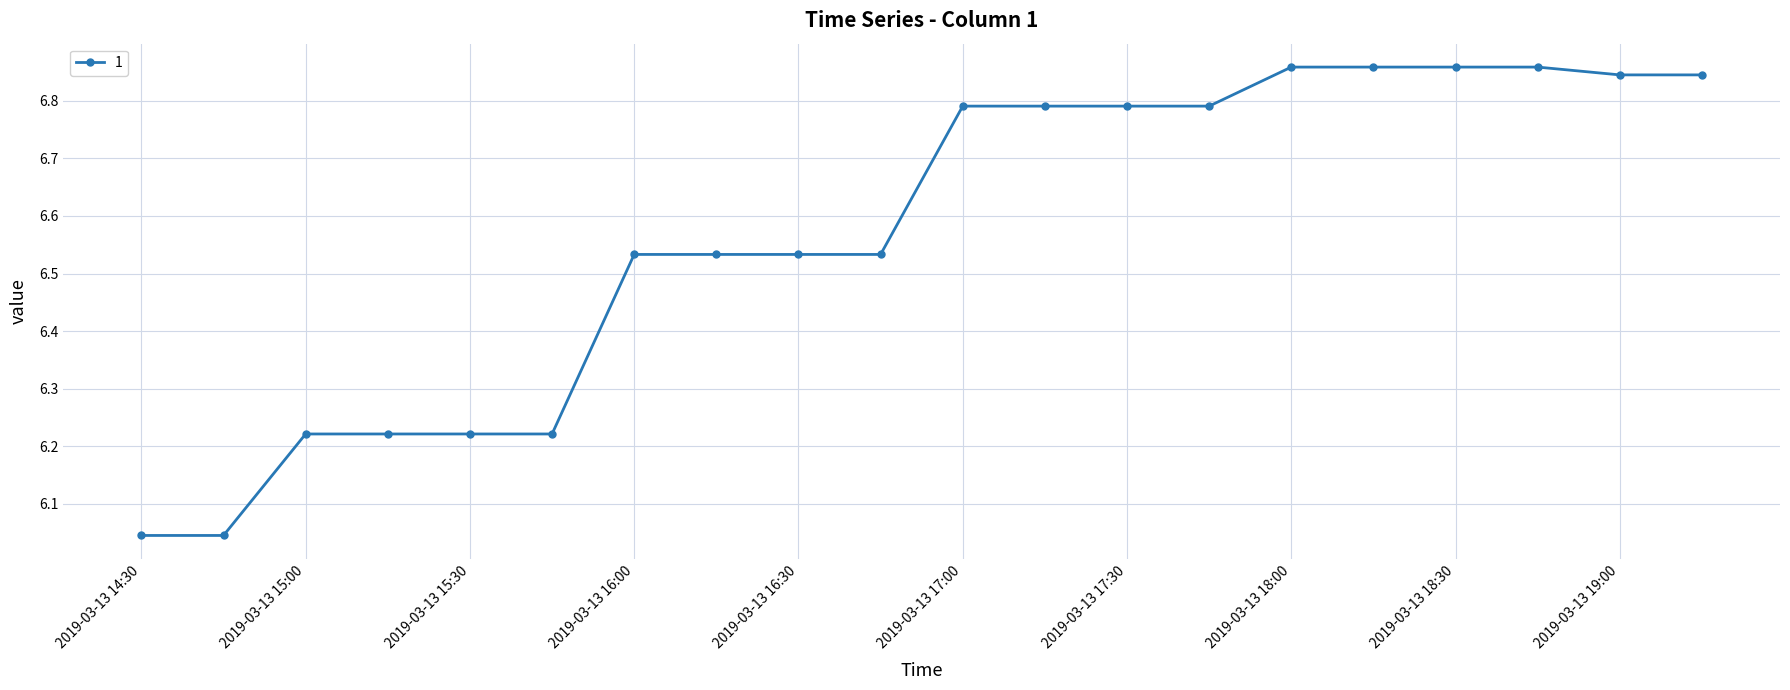

What is the sum of all values?

131.4